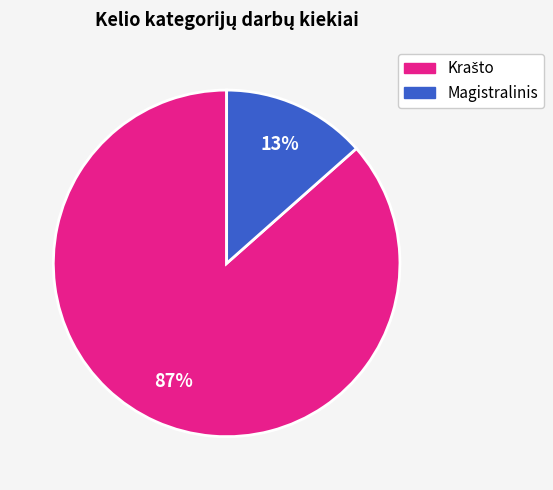

To the nearest percent, what portion does Magistralinis represent?

13%